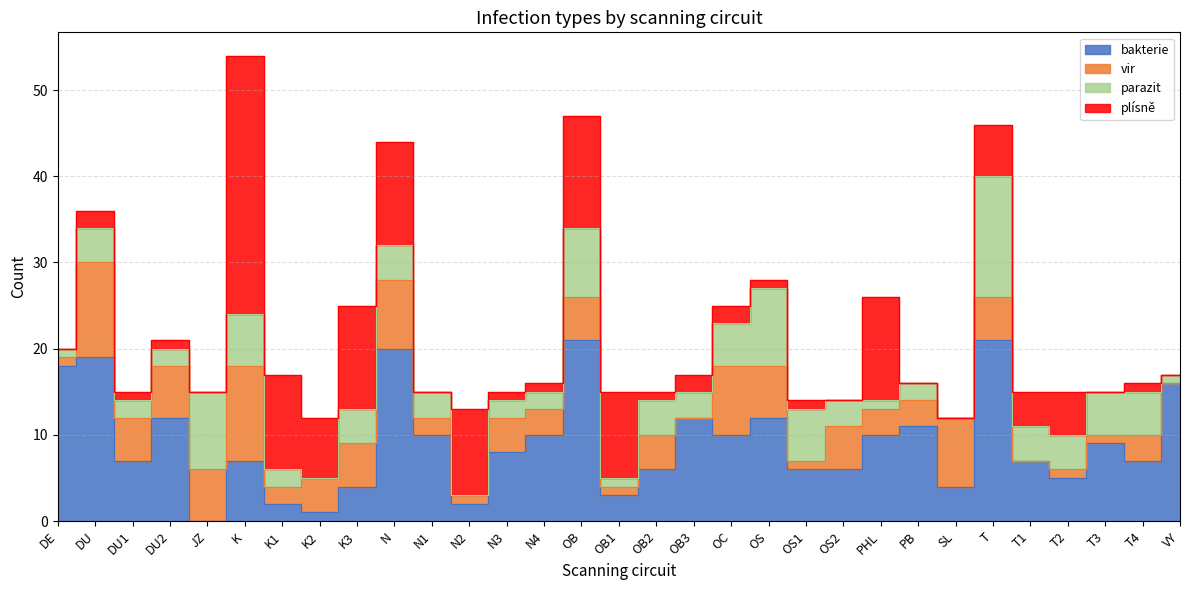

How many times do plísně and parazit cross each other?

9